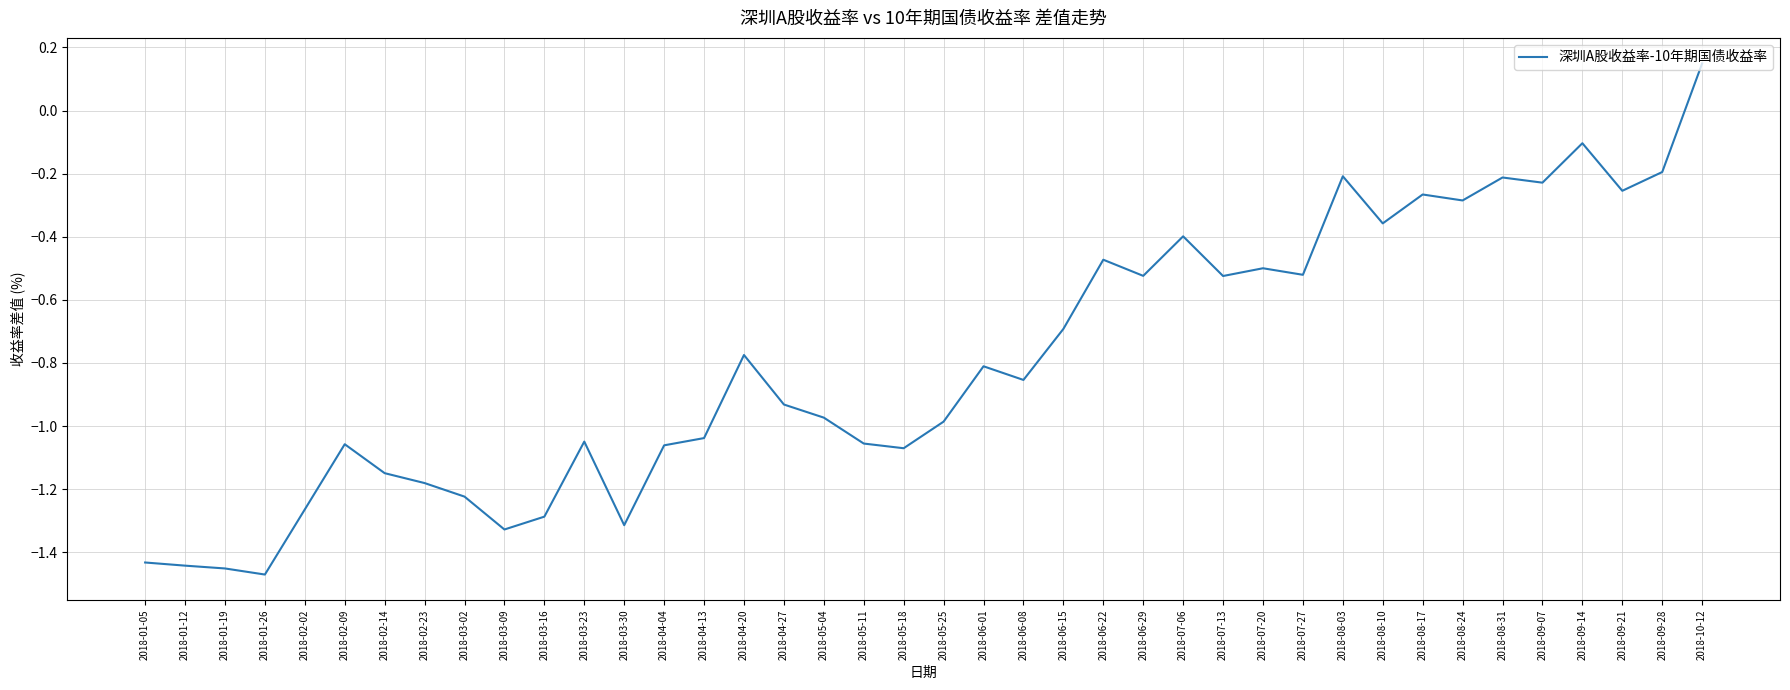

What position from the right is 2018-07-20?

12